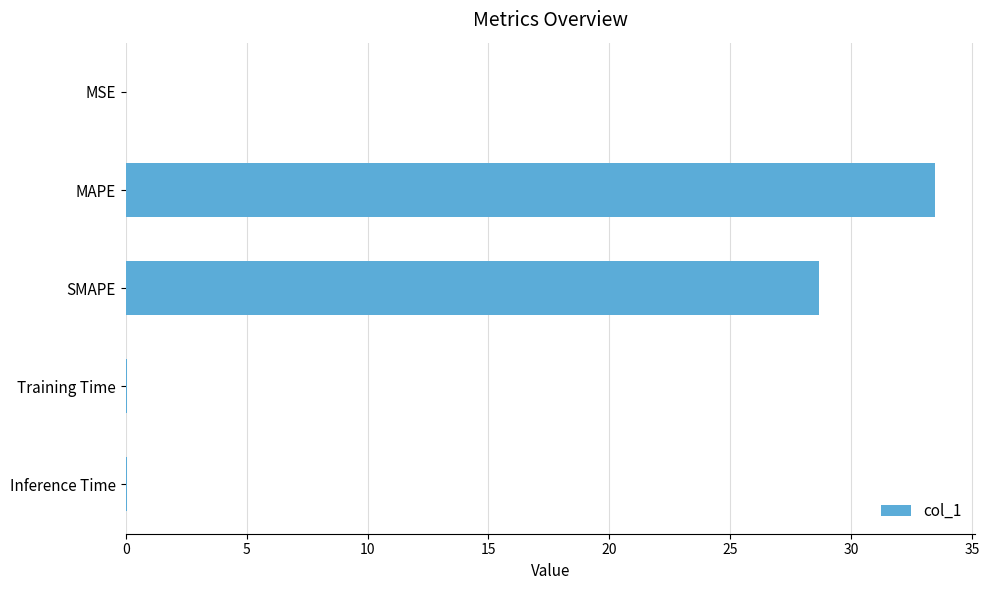

Between MSE and MAPE, which is larger?

MAPE